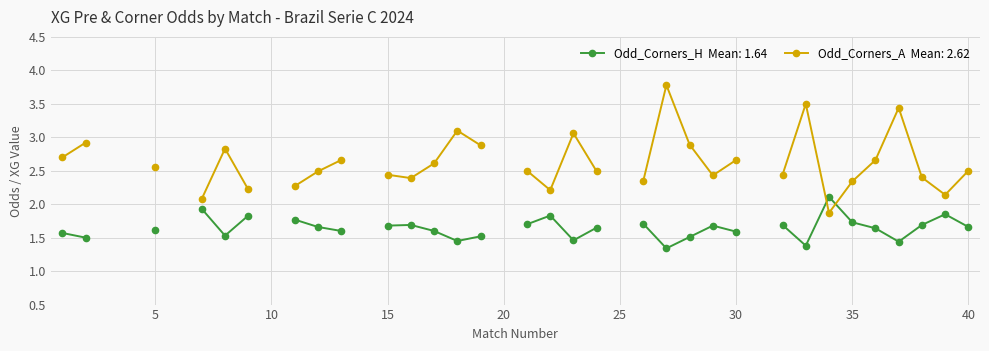

Is it true that Odd_Corners_A equals 2.9 at 2?

True